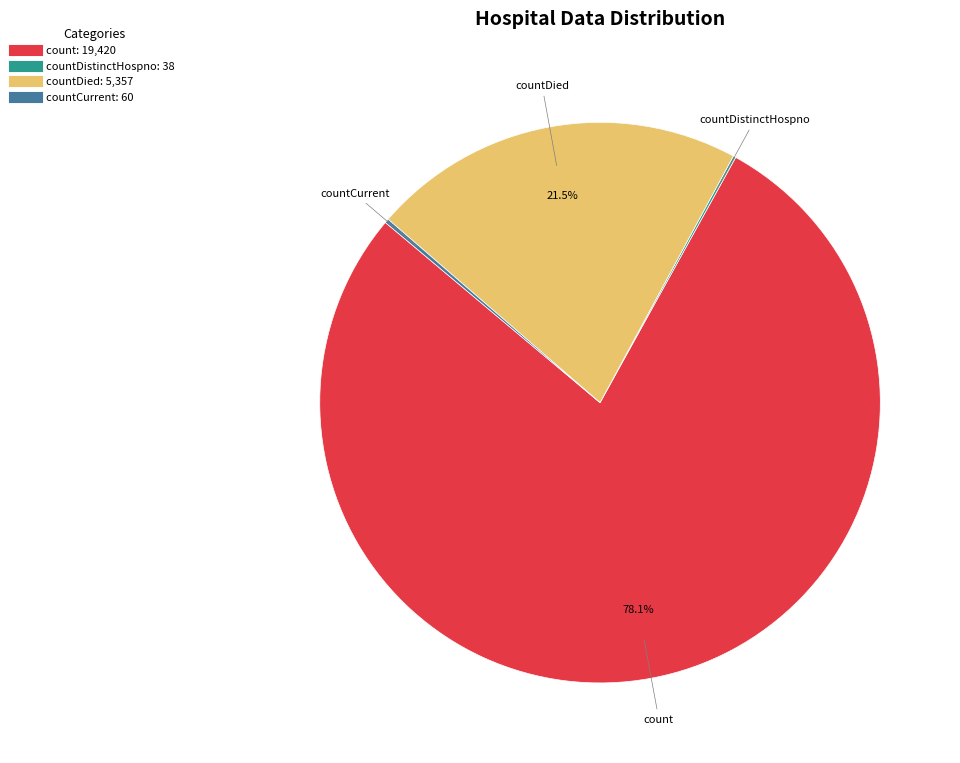

Is there a majority slice in this chart?

Yes